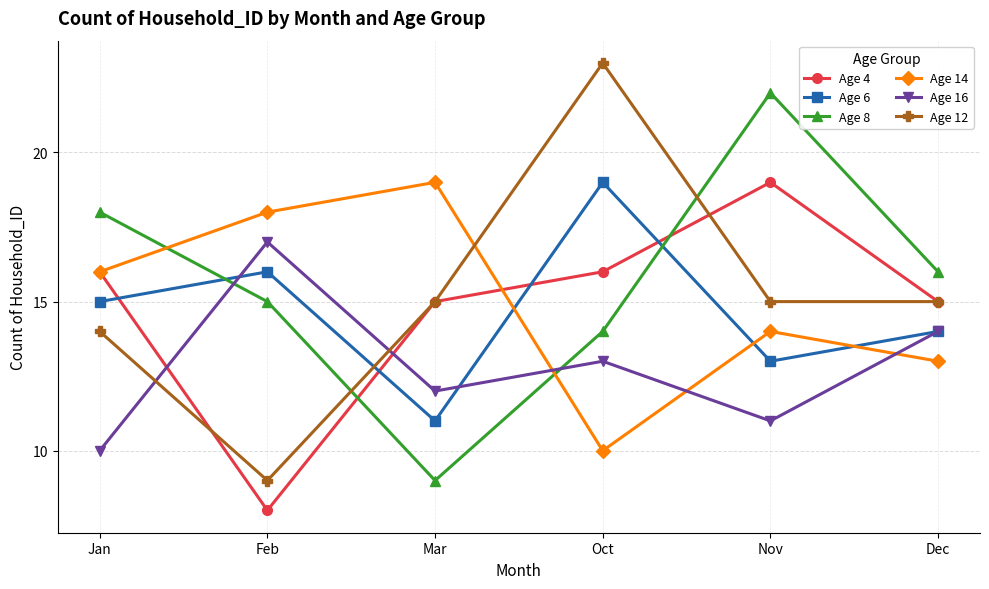

What is the spread (max minus min) of values at Nov?

11